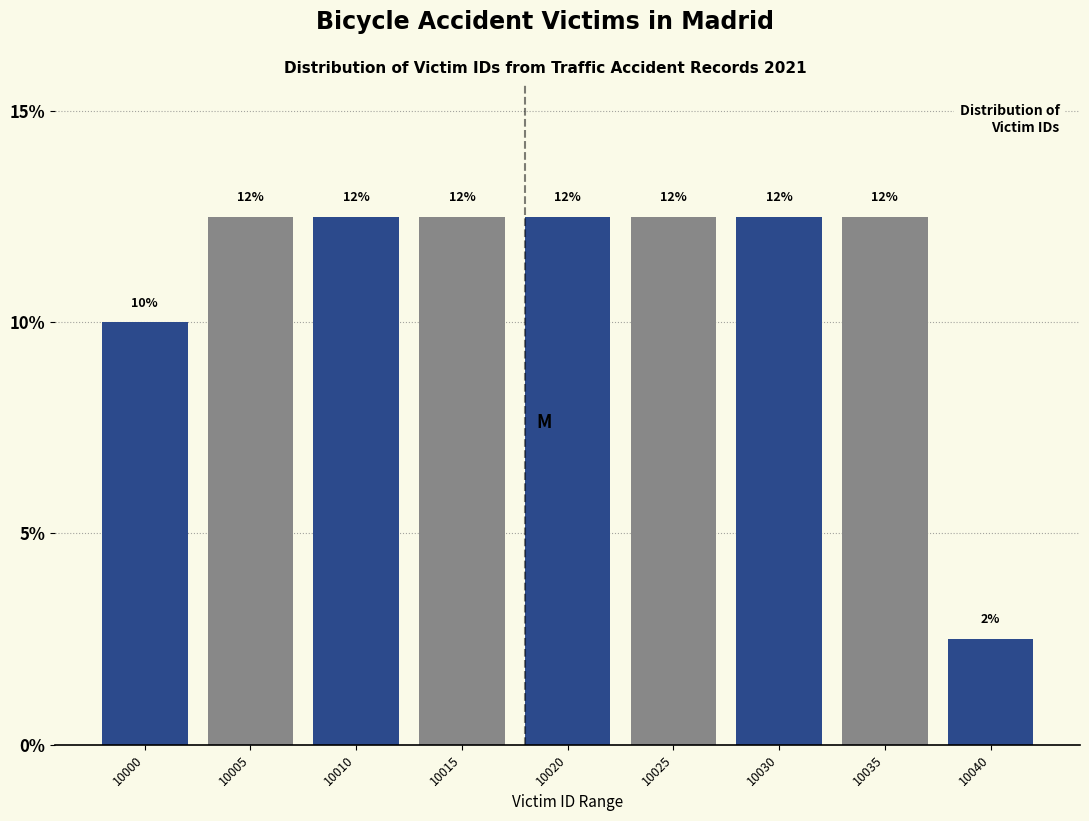

How many bars are there in total?

9